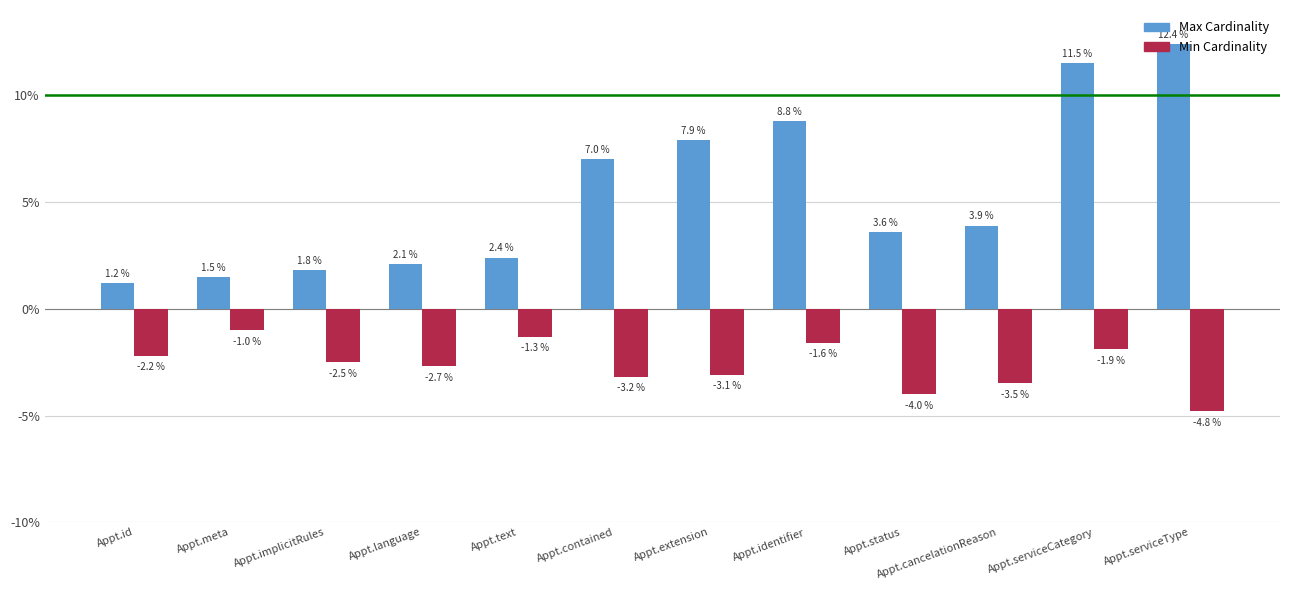

What is the label of the 10th bar from the right?

Appt.implicitRules